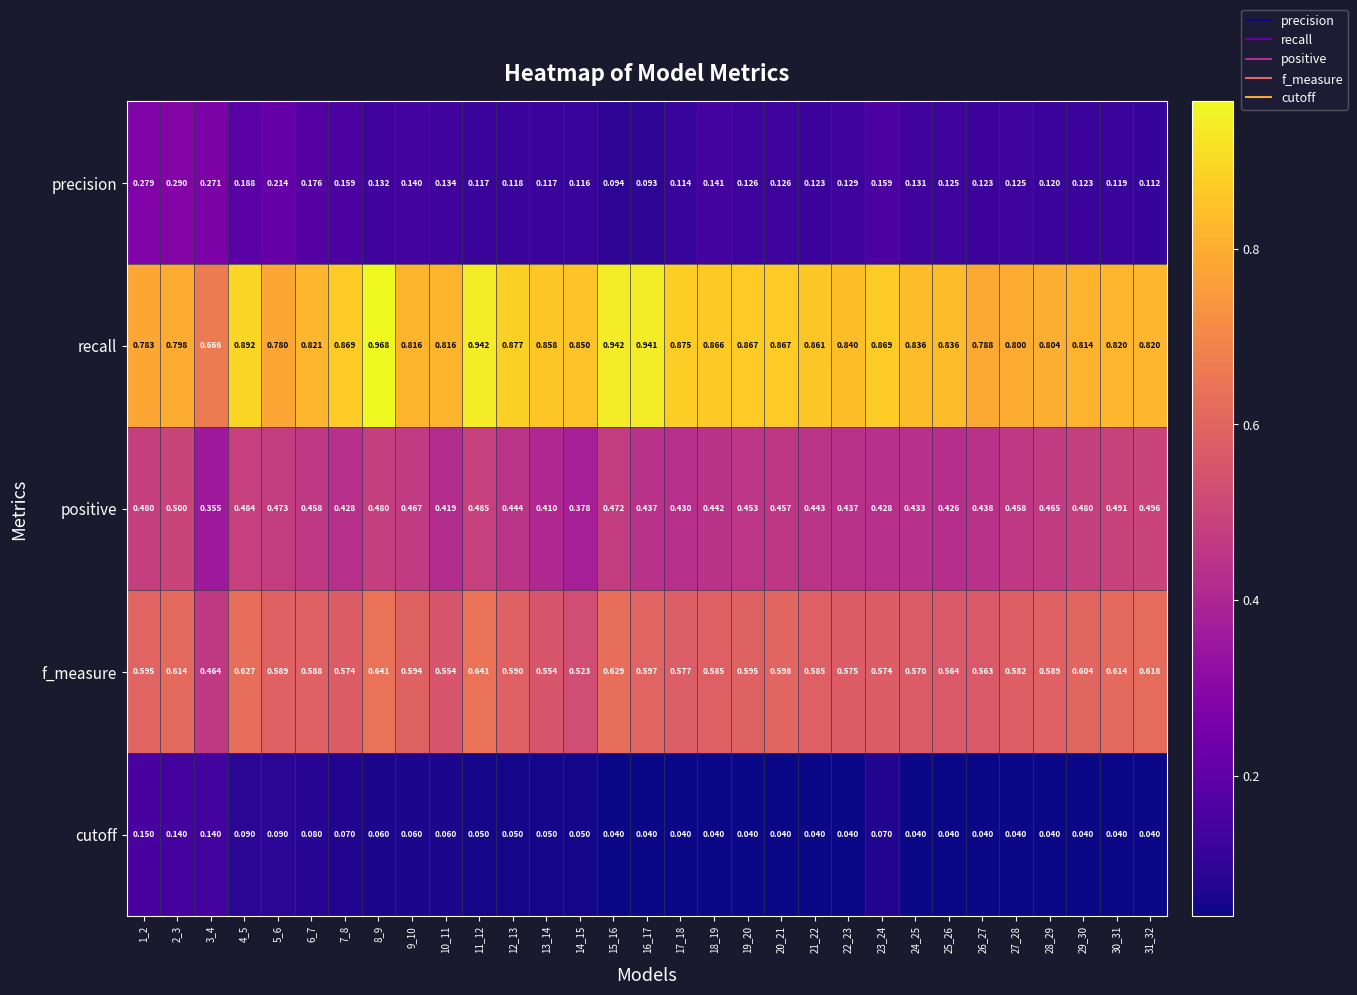

Rank the series at 3_4 from highest to lowest value.

recall, f_measure, positive, precision, cutoff